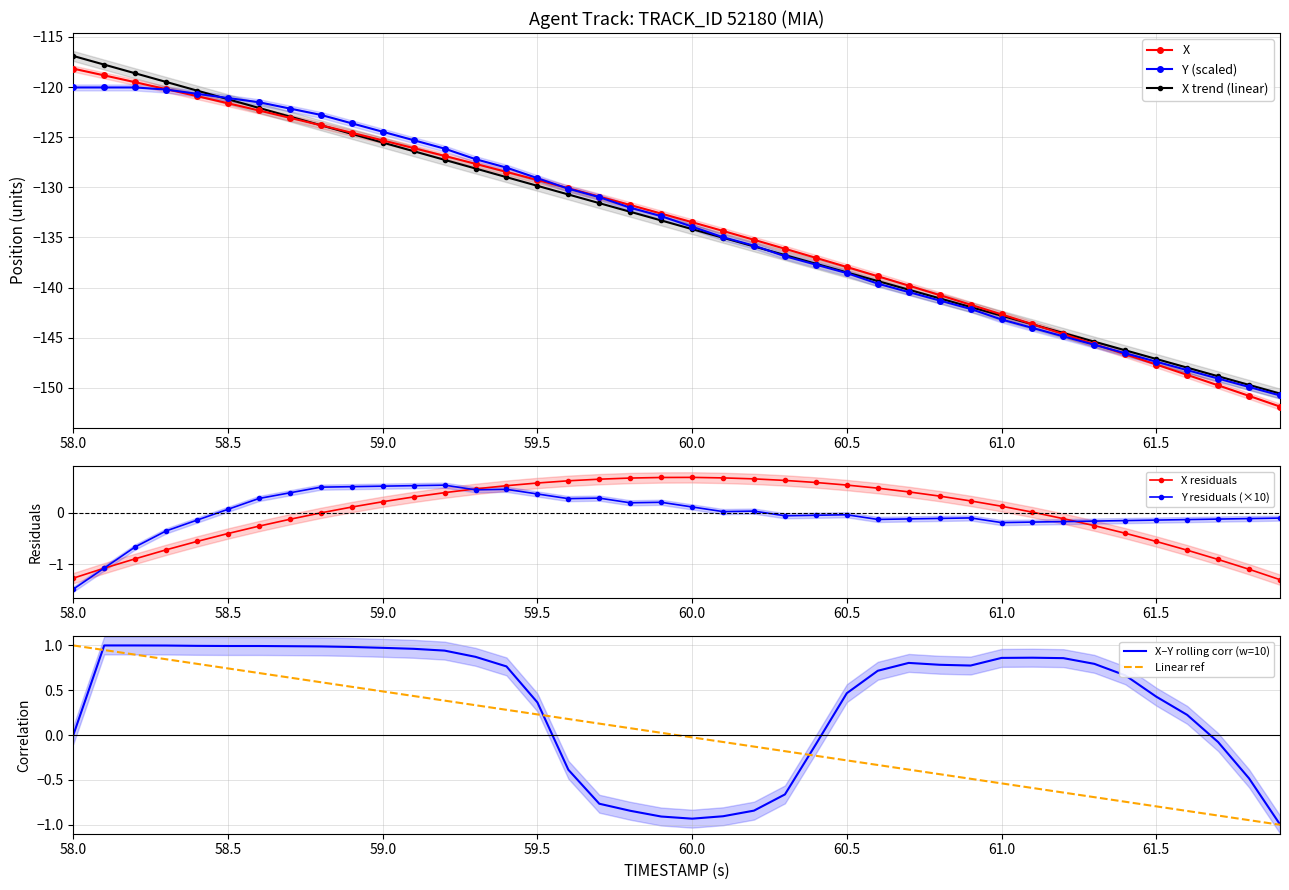

What is the maximum value shown in the chart?

-116.9